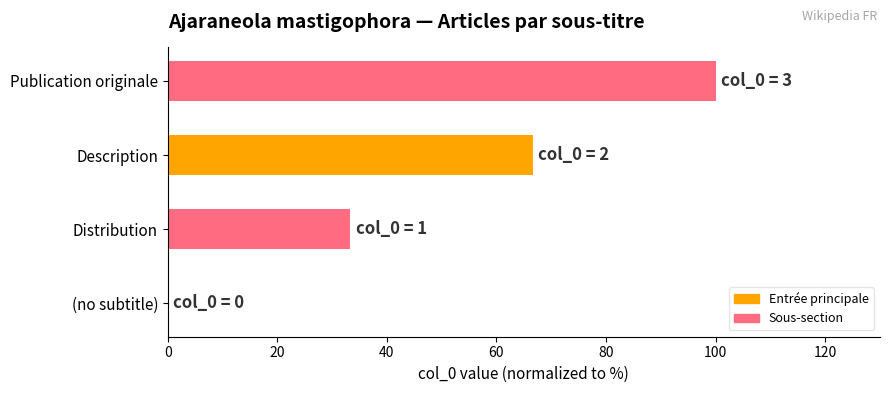

What is the ratio of the value at Distribution to the value at Publication originale?

0.3